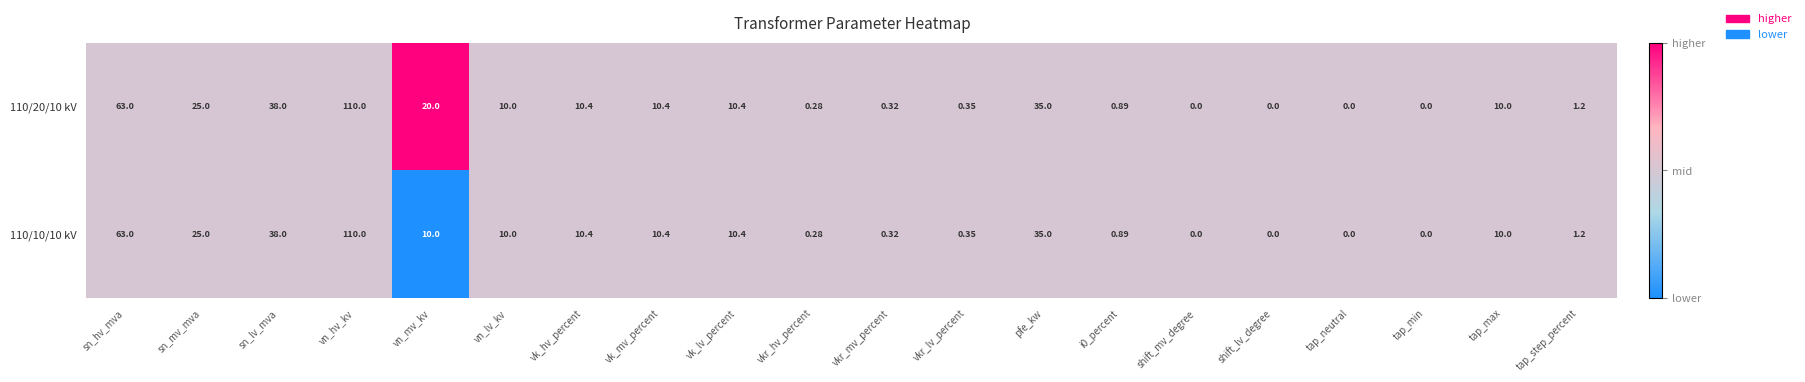

Where is 110/20/10 kV nearest to the value 55?

sn_hv_mva